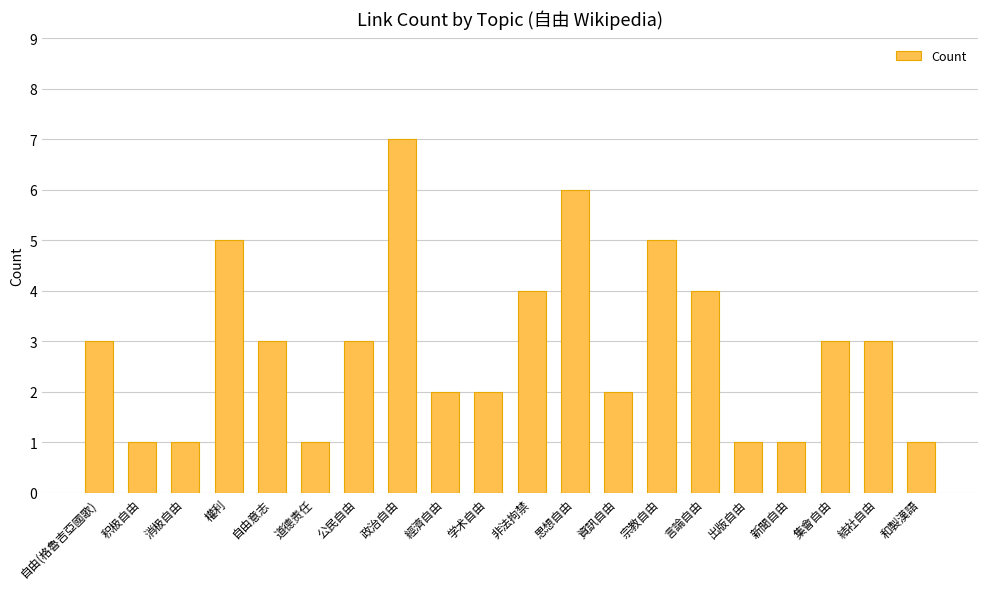

Count the values in the range 1 to 4.

16